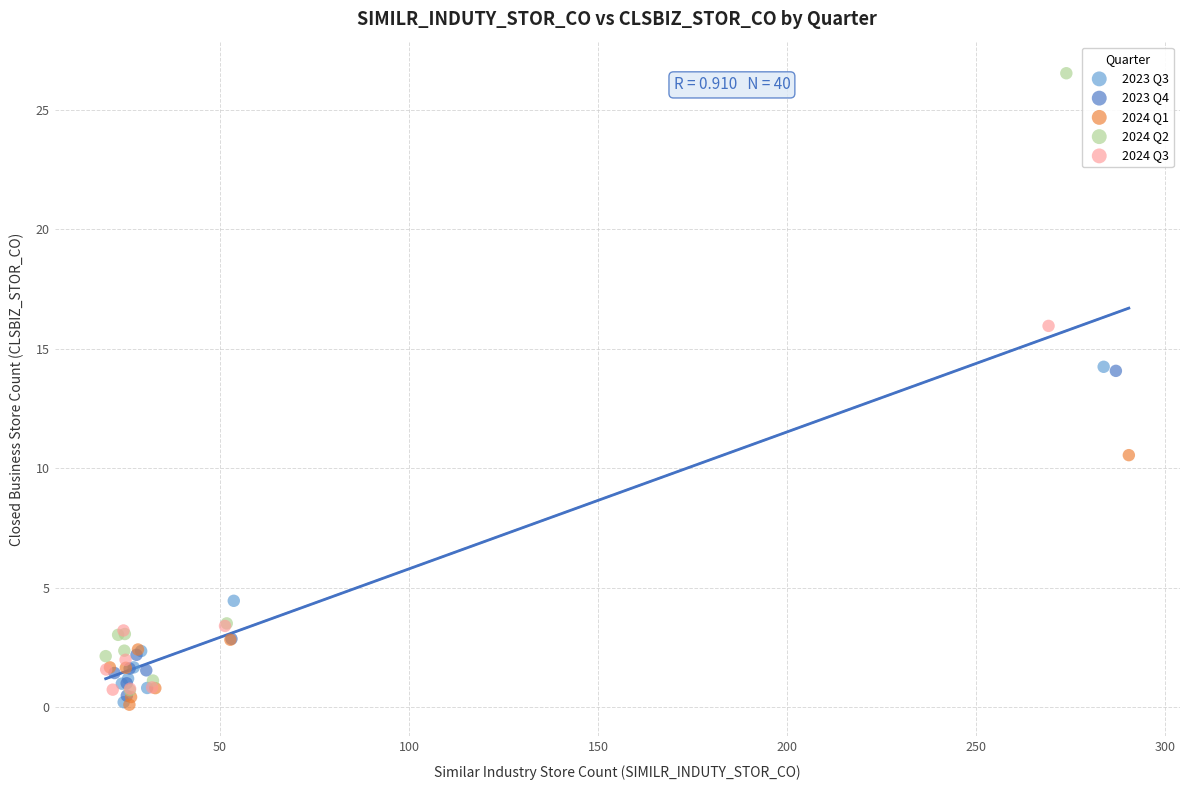

Which series contains the highest Y value?

2024 Q2